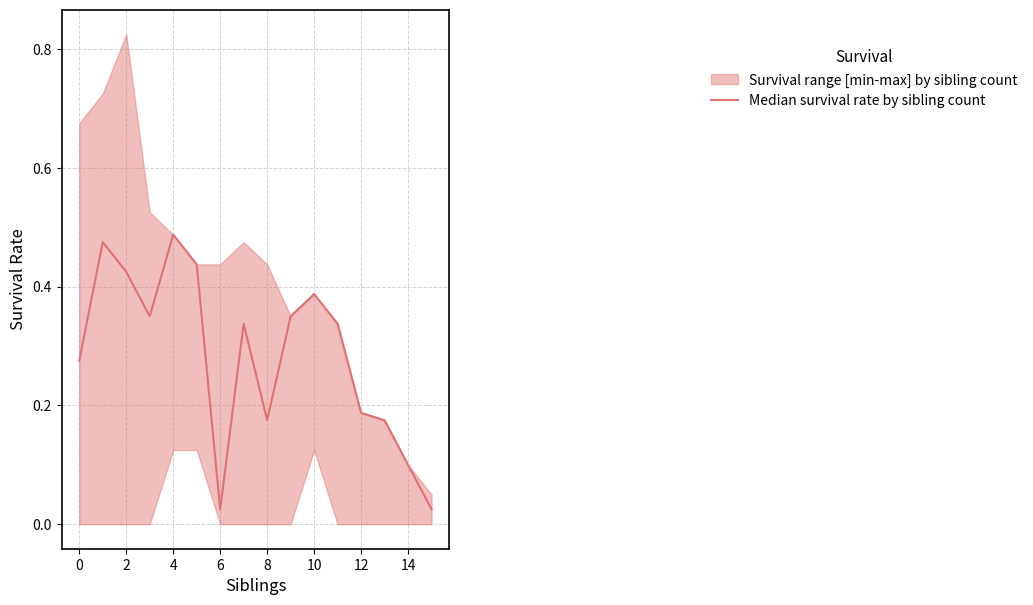

True or false: the data shows 0.4 at 0.

False